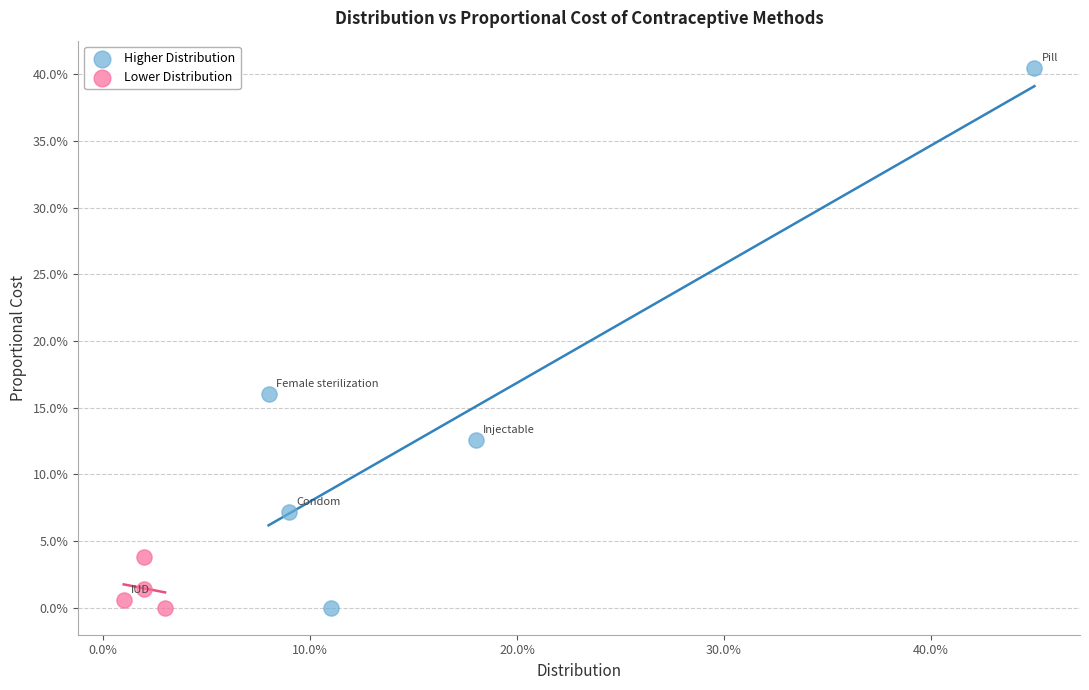

What are all the series names shown in the legend?

Higher Distribution, Lower Distribution